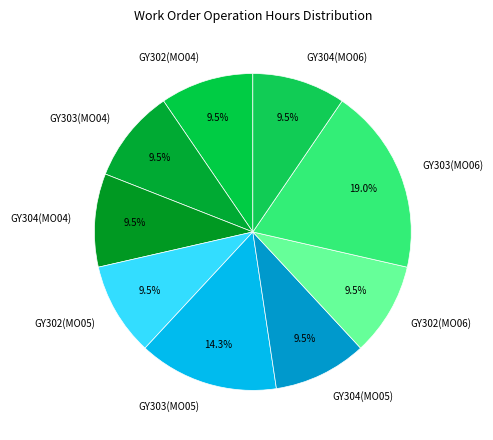

Count the number of slices in the pie.

9